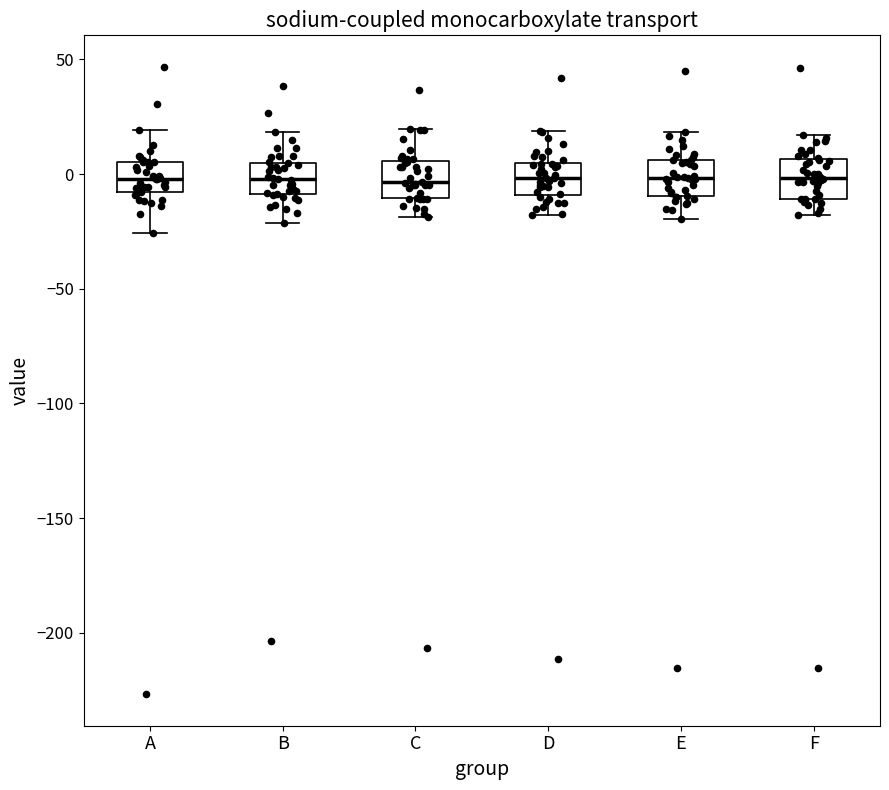

Reading left to right, read every box against the y-axis: the position of its median line, the range the box covers, and the ends of its whiskers. The values are not printed on the chart, so give them approximately, as read against the axis.

A: median 0, box -10 to 5, whiskers -25 to 20
B: median 0, box -10 to 5, whiskers -20 to 20
C: median -5, box -10 to 5, whiskers -20 to 20
D: median 0, box -10 to 5, whiskers -20 to 20
E: median 0, box -10 to 5, whiskers -20 to 20
F: median 0, box -10 to 5, whiskers -20 to 15